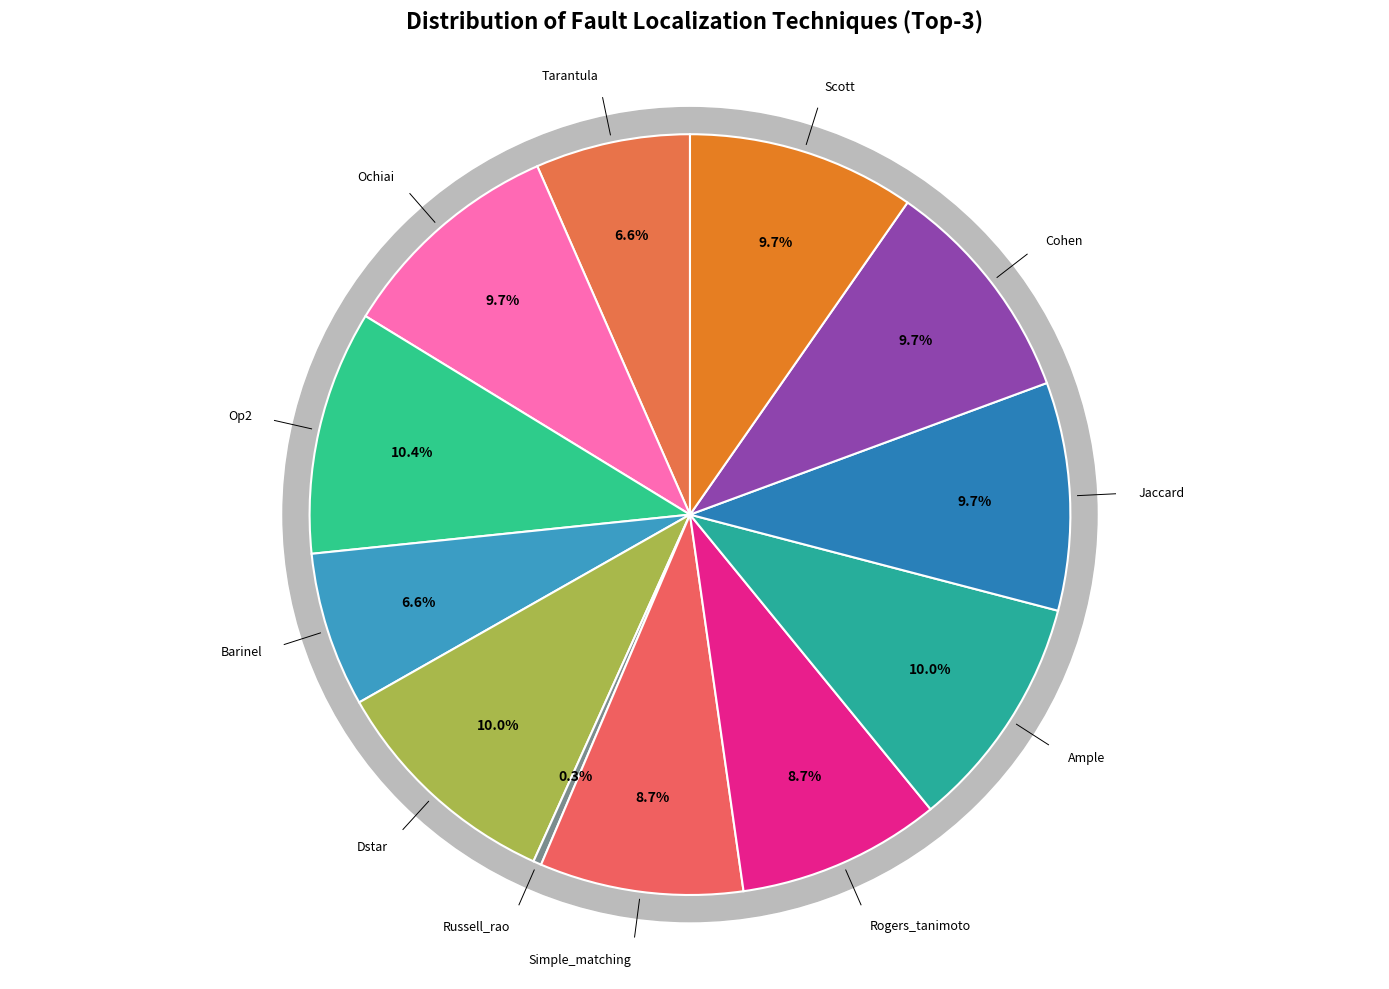

What is the largest slice in the pie chart?

Op2